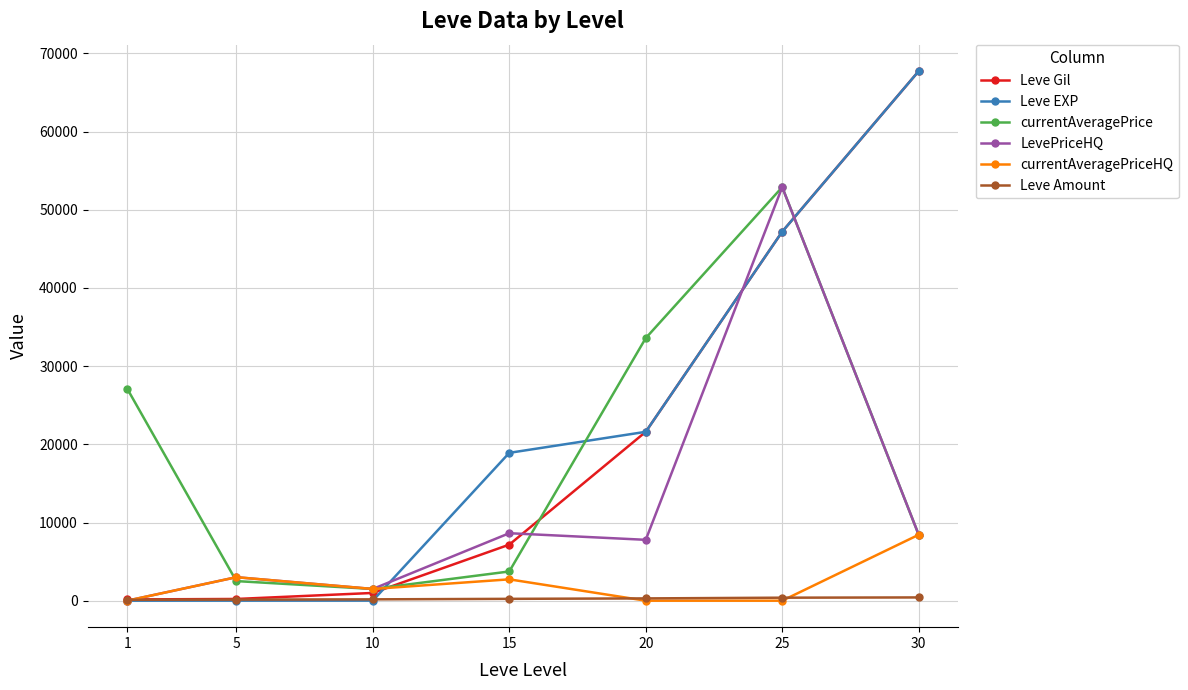

The value of Leve Gil at 25 is 66174. True or false?

False